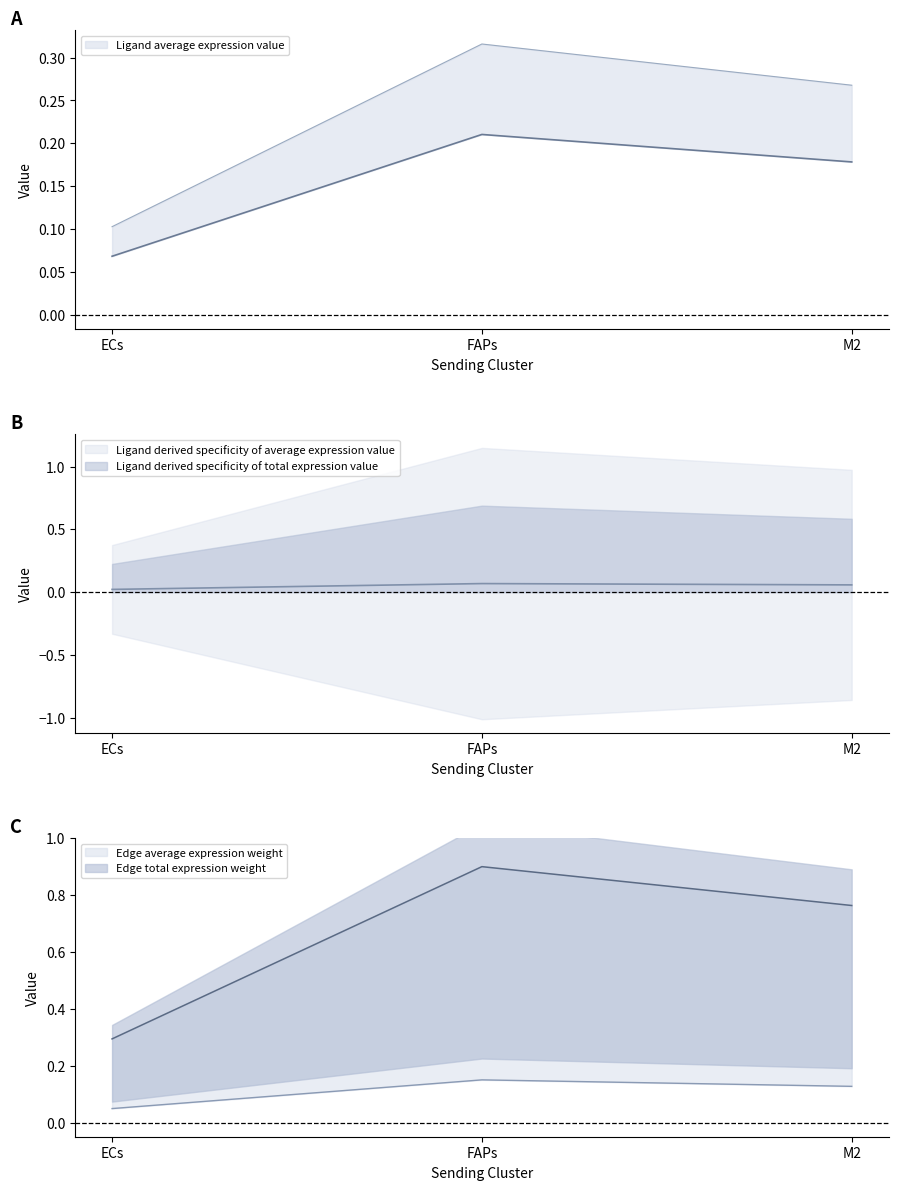

Is the value of Ligand derived specificity of total expression value at FAPs greater than the value of Ligand total expression value at M2?

Yes